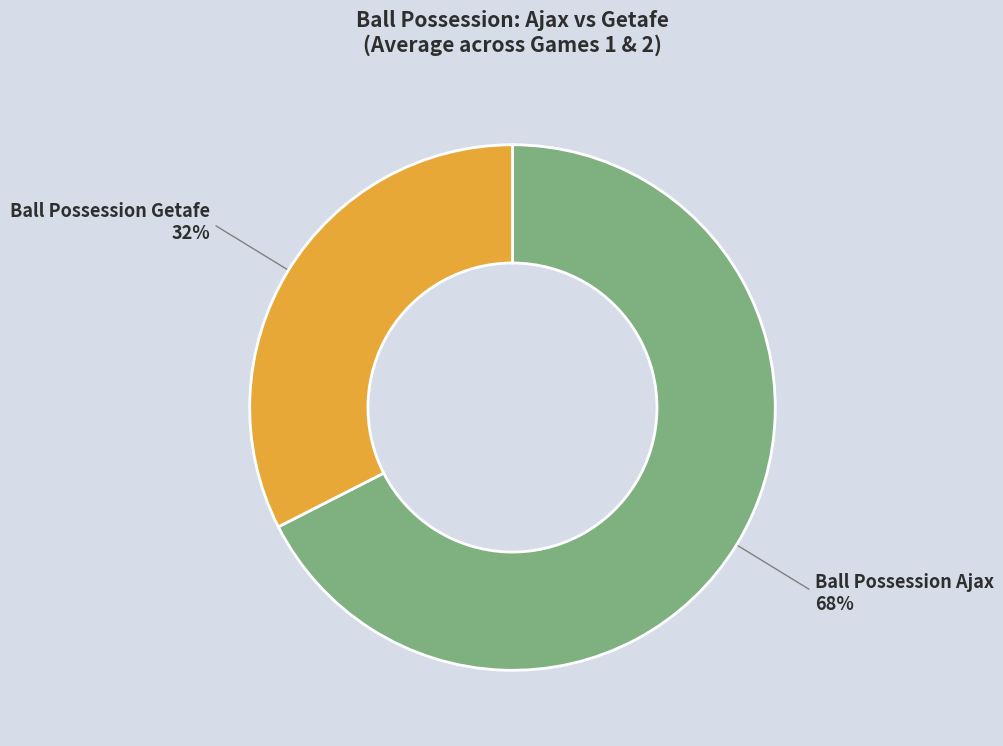

To the nearest percent, what is the average slice percentage?

50%